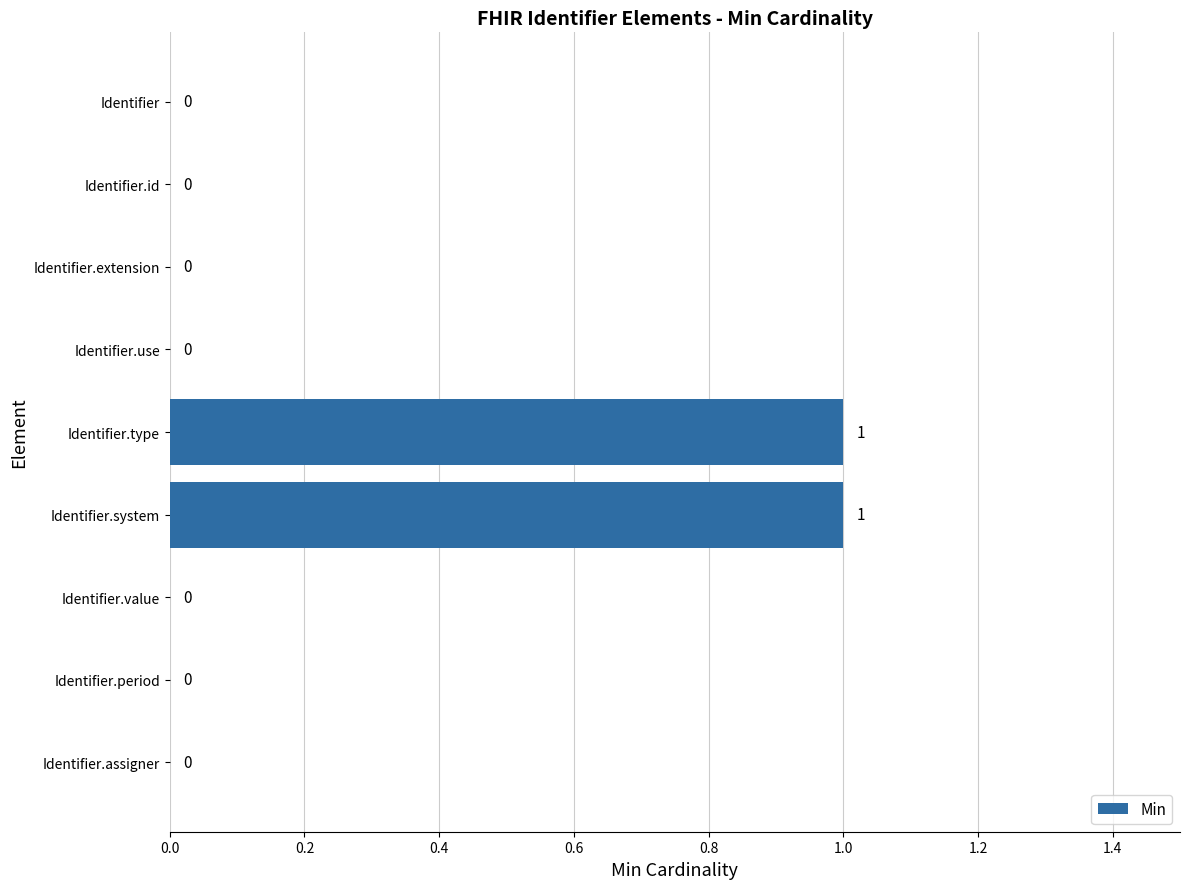

Is it true that the value at Identifier.assigner is 0?

True